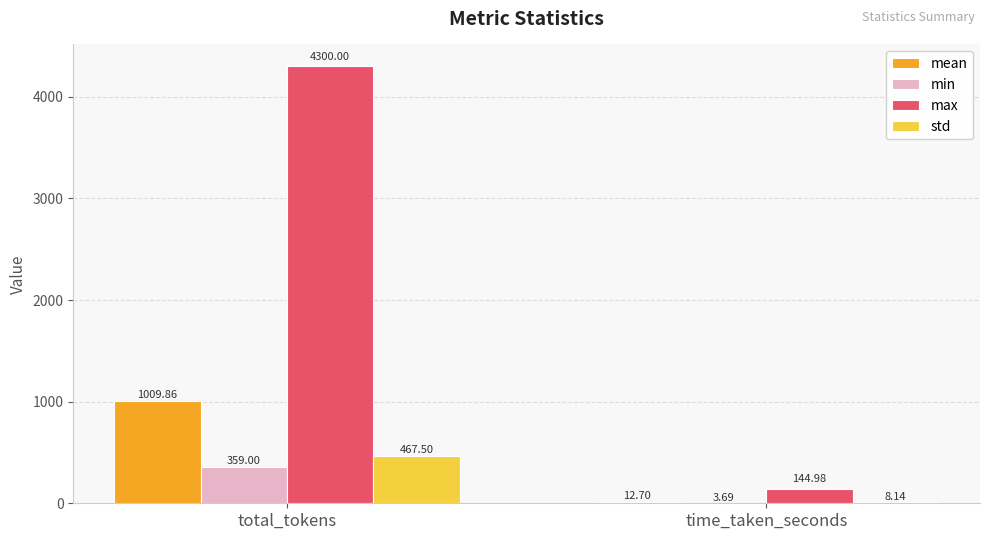

What is the sum of all max values?

4445.0